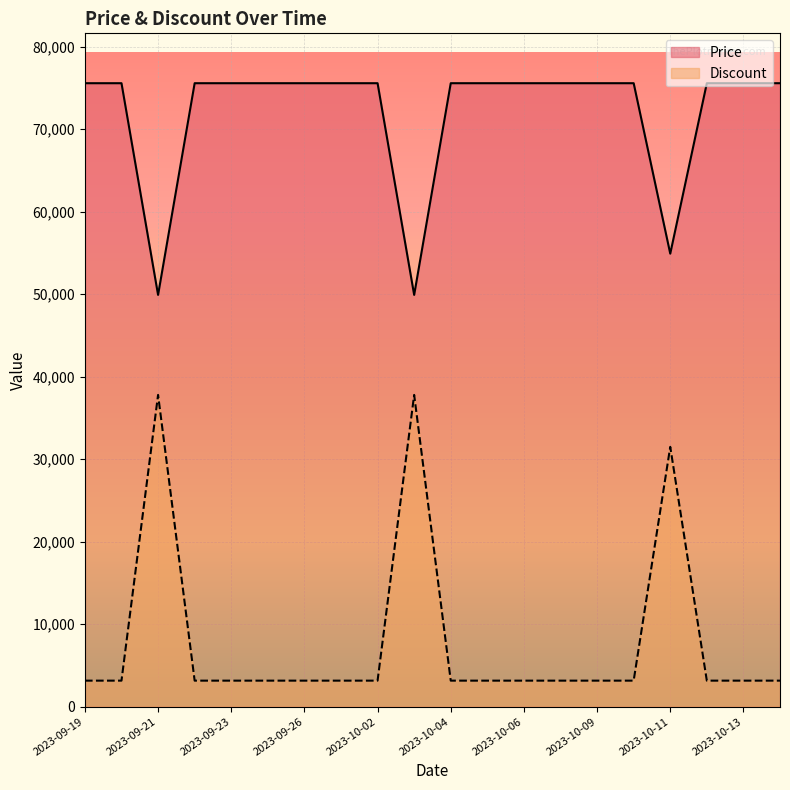

Does the chart display data point markers on the line(s)?

No